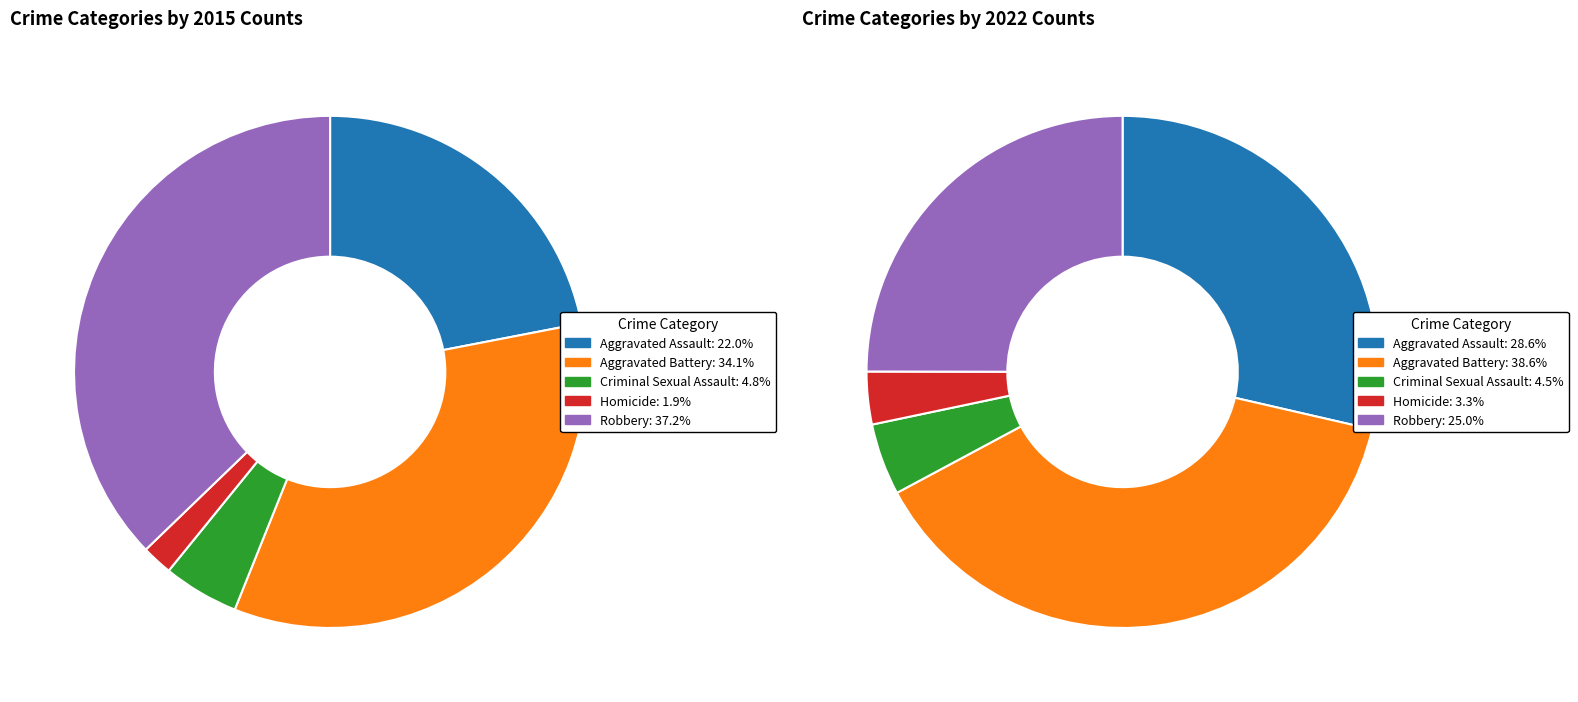

Is it true that values_2015 is 19% of the pie?

False